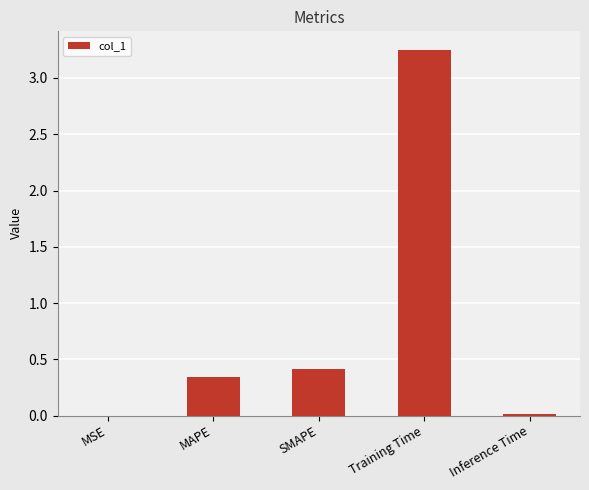

What is the sum of all values?

4.0